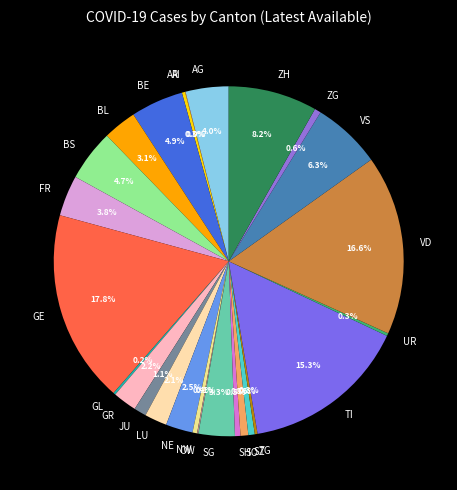

How much of the chart is everything except SH?

99.5%